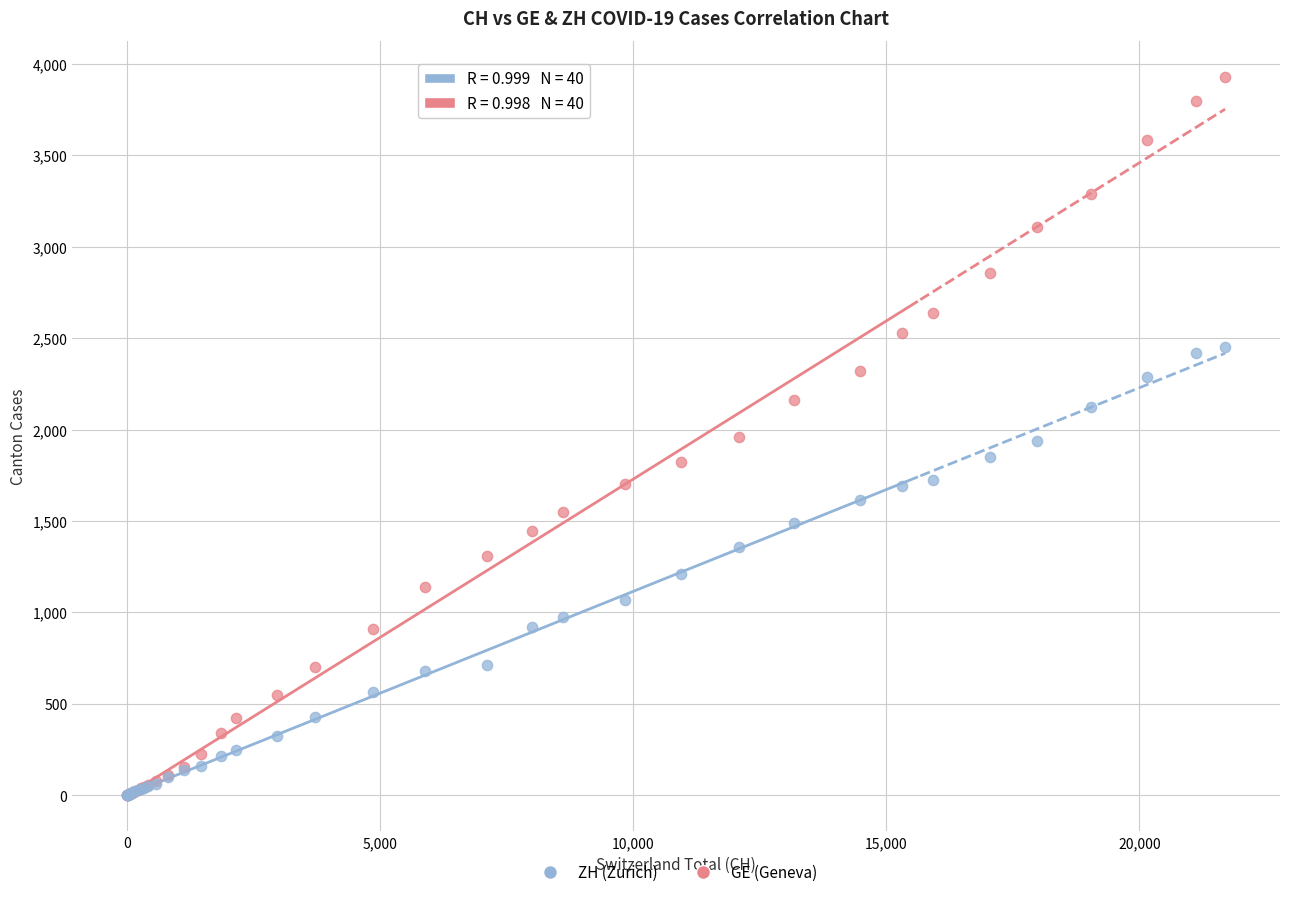

Which series has the largest Y range (max minus min)?

GE (Geneva)